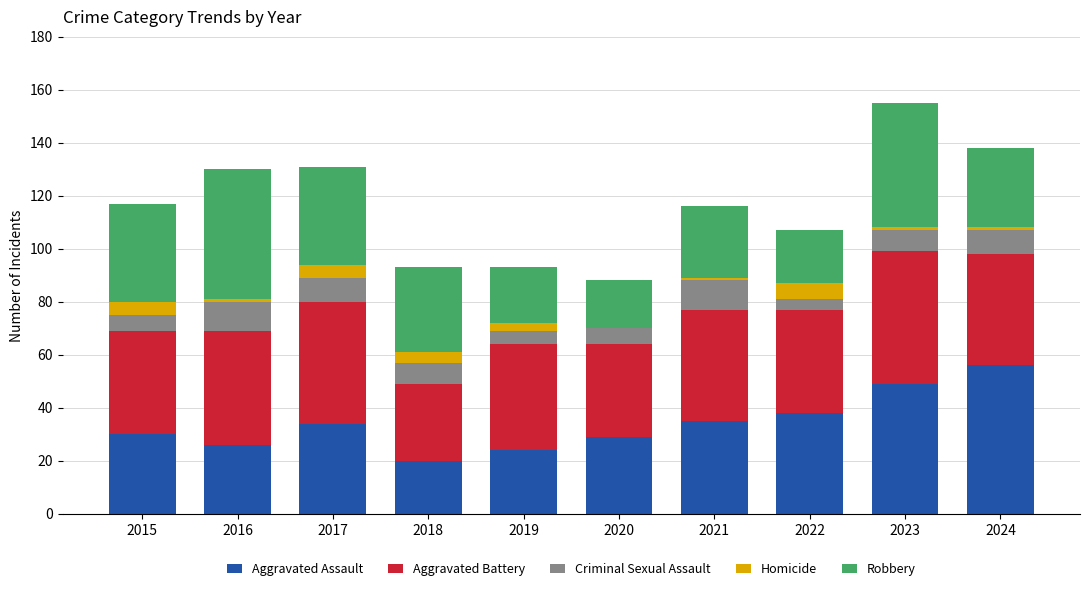

What is the total value across all series at 2018?

93